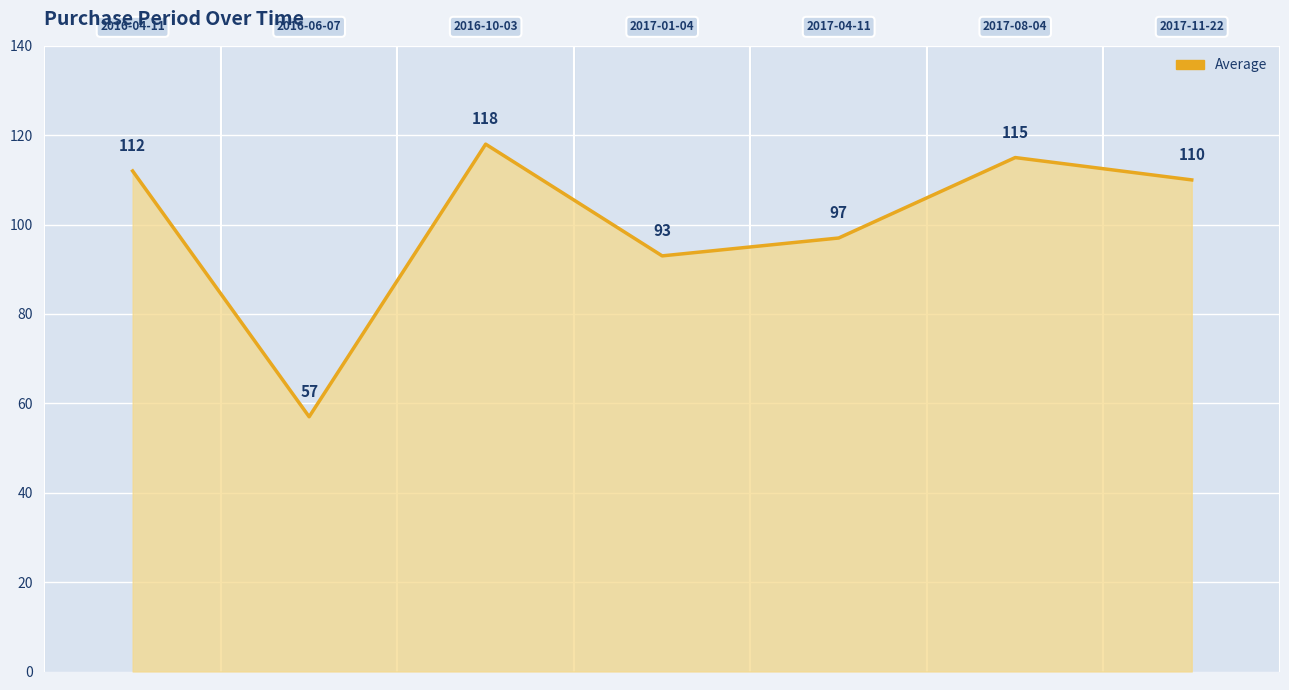

How many lines are shown in the chart?

1